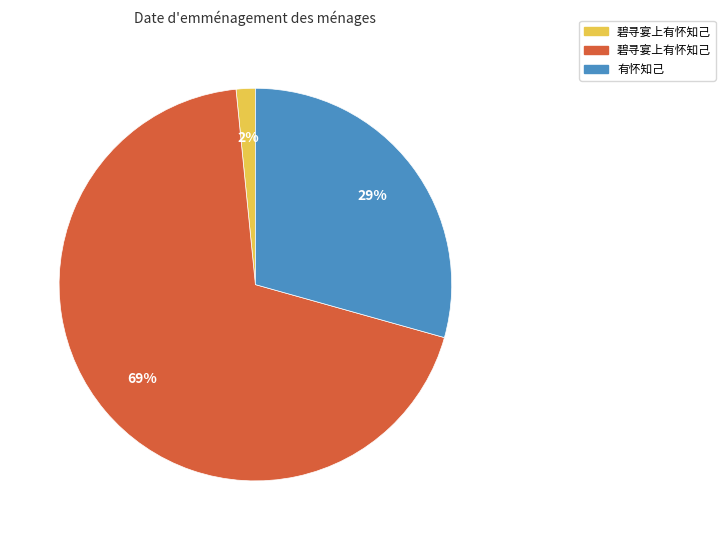

To the nearest percent, what is the difference between the largest and smallest slice percentages?

67%